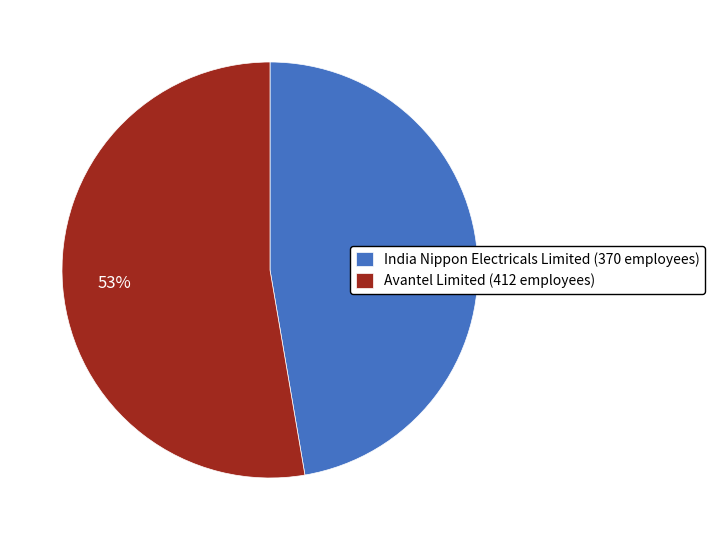

Approximately how many times larger is the value at India Nippon Electricals Limited (370 employees) compared to Avantel Limited (412 employees)?

0.9